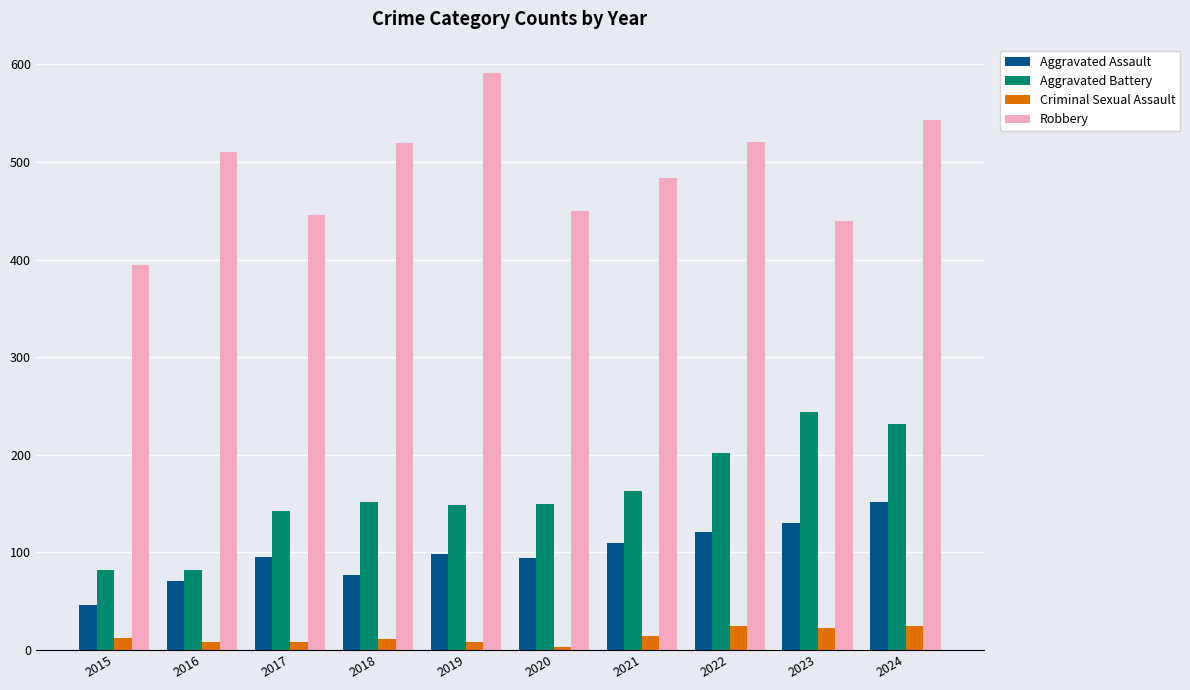

What is the spread (max minus min) of values at 2015?

383